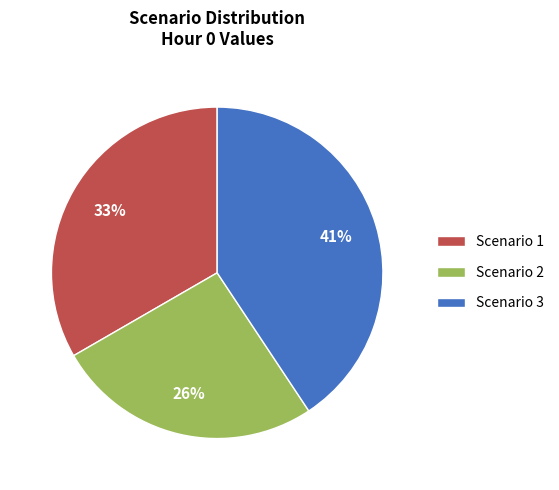

Do Scenario 2 and Scenario 3 together represent more than half of the pie?

Yes